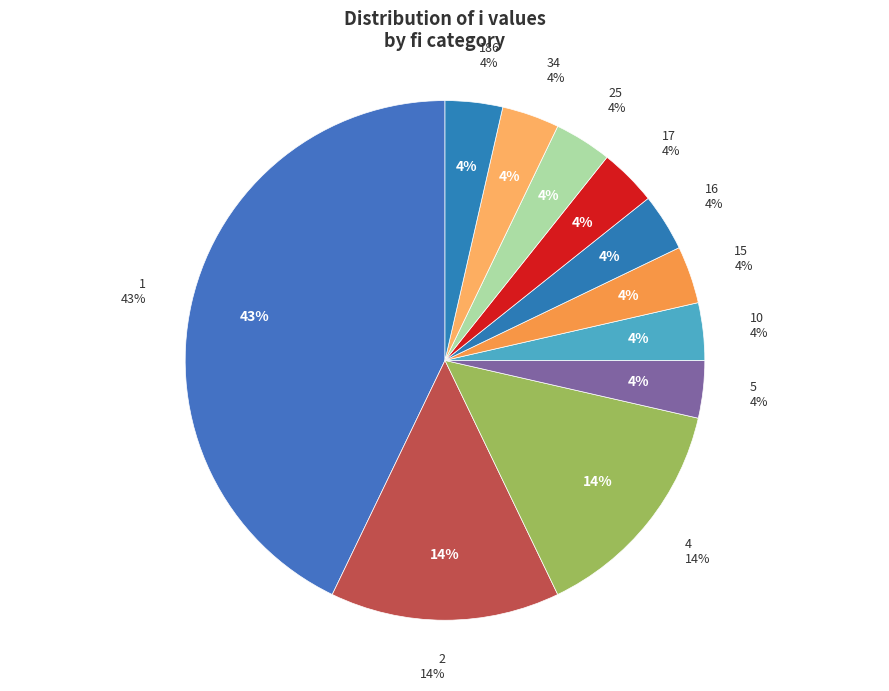

To the nearest percent, what percentage of the pie is 186?

4%